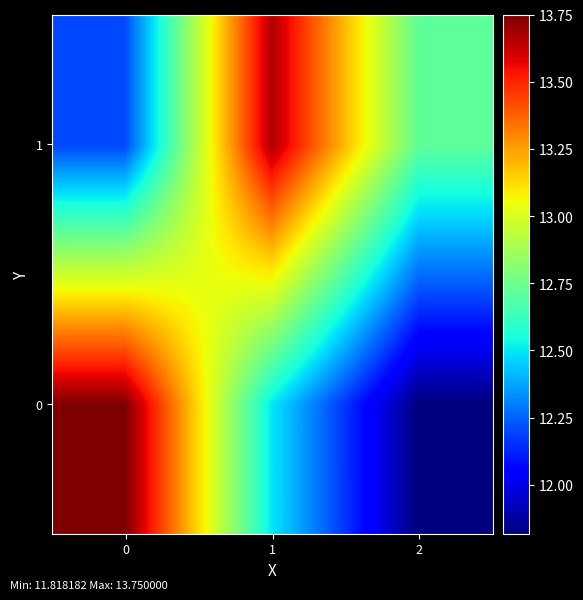

Reading left to right, extract all data points from this chart.

0: 0=13.8	1=12.5	2=11.8
1: 0=12.2	1=13.7	2=12.7